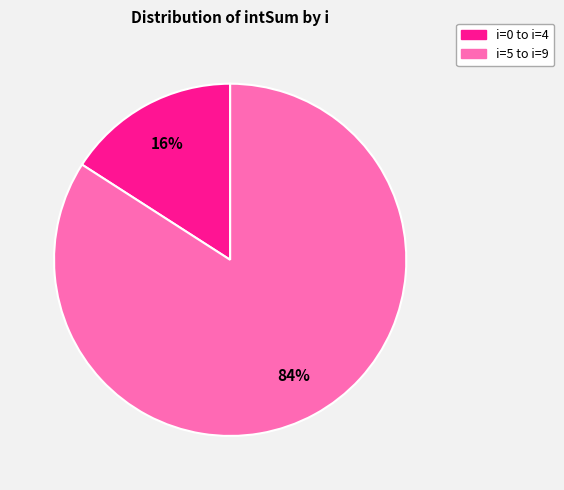

How many slices are in this pie chart?

2